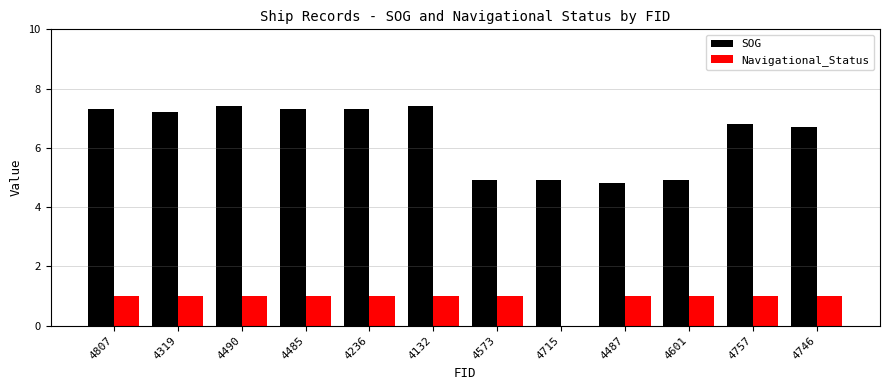

What is the sum of all SOG values?

76.9